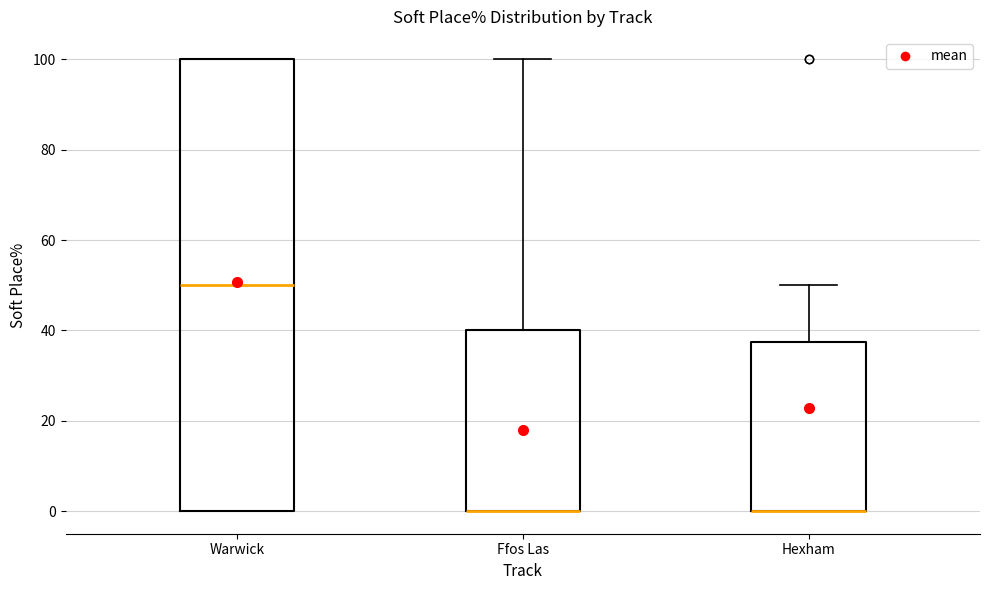

Reading left to right, transcribe this box plot: for each box, give where its median line is, the range the box spans, and where its two whiskers end, as read against the y-axis. The values are not printed on the chart, so give them approximately, as read against the axis.

Warwick: median 50, box 0 to 100, whiskers 0 to 100
Ffos Las: median 0 (drawn on the box's lower edge), box 0 to 40, whiskers 0 to 100
Hexham: median 0 (drawn on the box's lower edge), box 0 to 38, whiskers 0 to 50